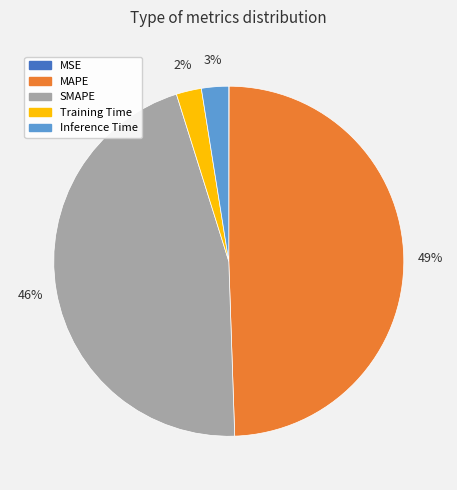

Is the sum of Training Time and MAPE greater than half?

Yes